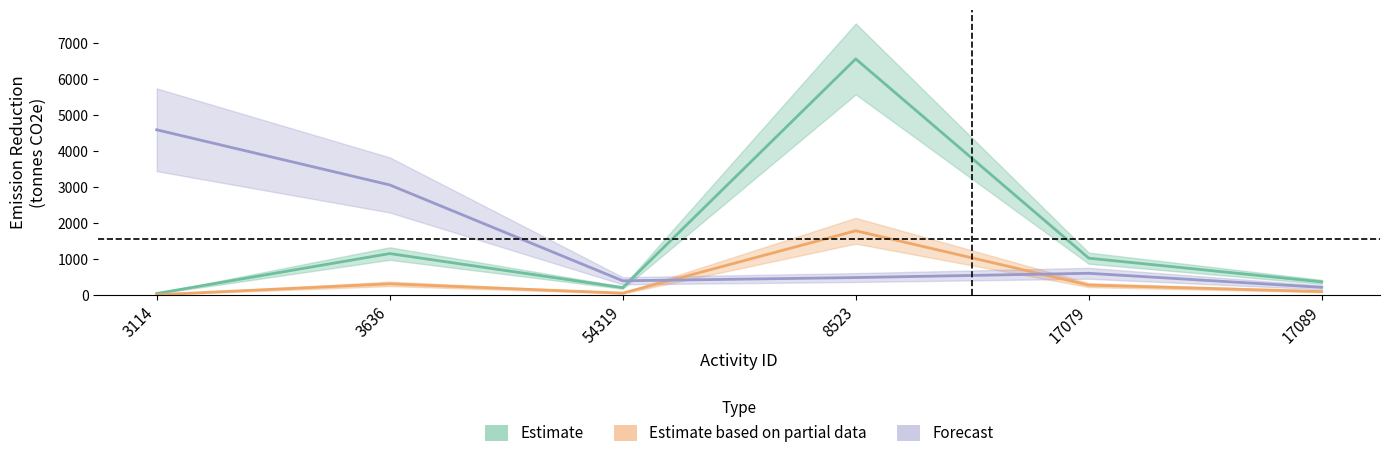

Which series has the largest total across all categories?

jumlah_pohon